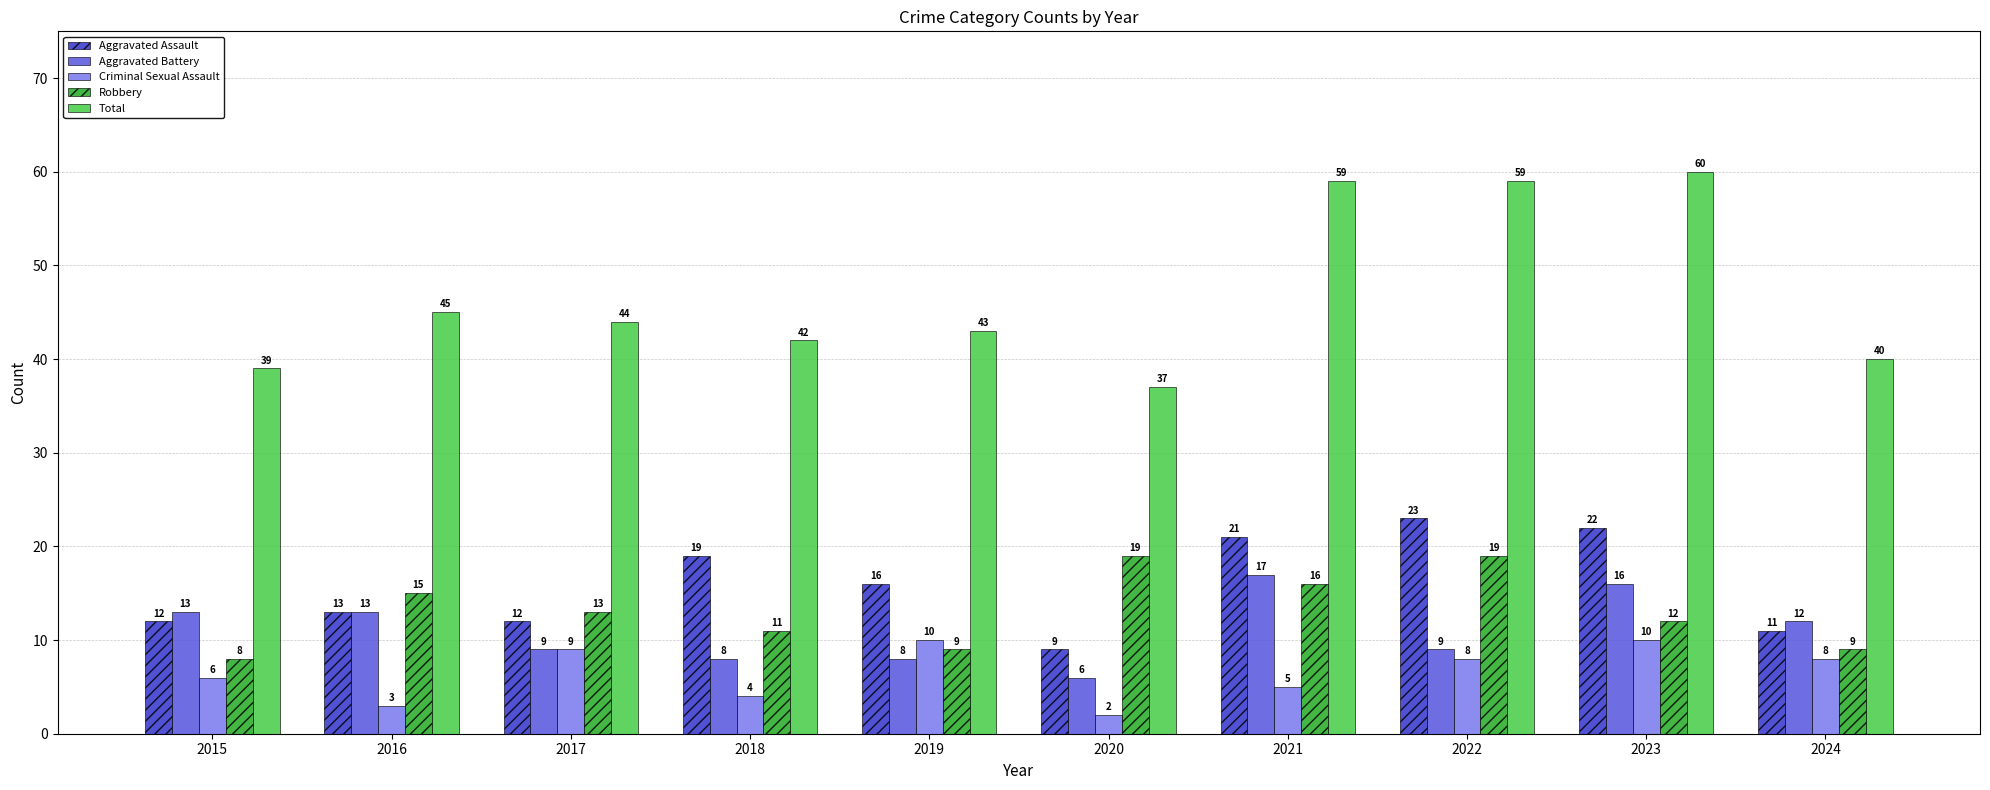

How many distinct data groups are displayed?

5